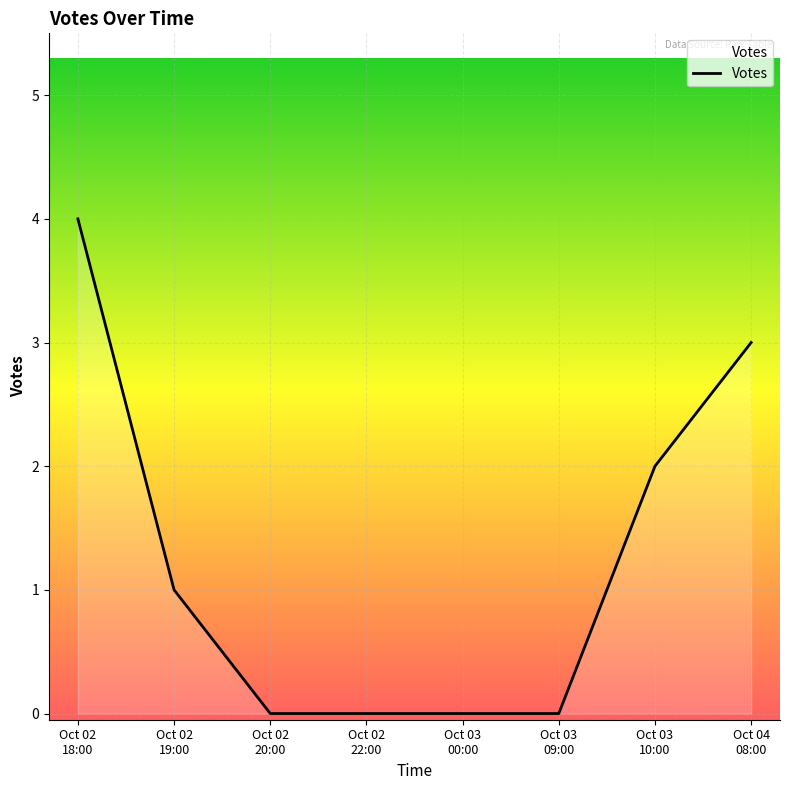

True or false: there are more than 1 points higher than both neighbors.

False